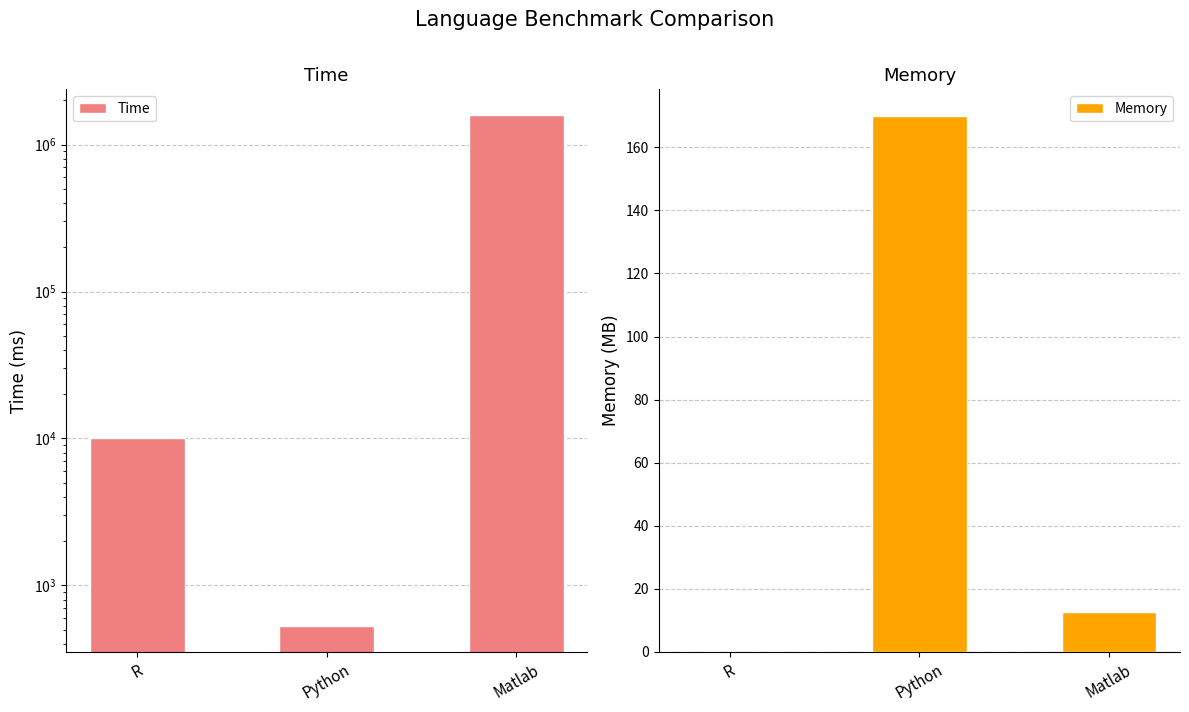

List the series in order of their peak value, highest first.

Time, Memory